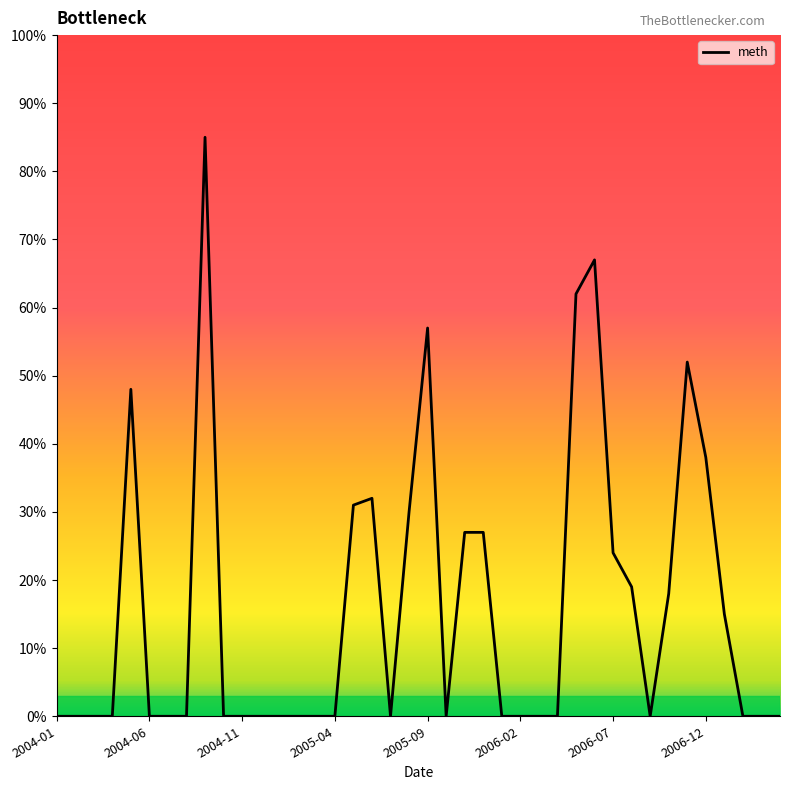

Reading right to left, list all the values displayed in this chart.

0	0	0	15	38	52	18	0	19	24	67	62	0	0	0	0	27	27	0	57	30	0	32	31	0	0	0	0	0	0	0	85	0	0	0	48	0	0	0	0